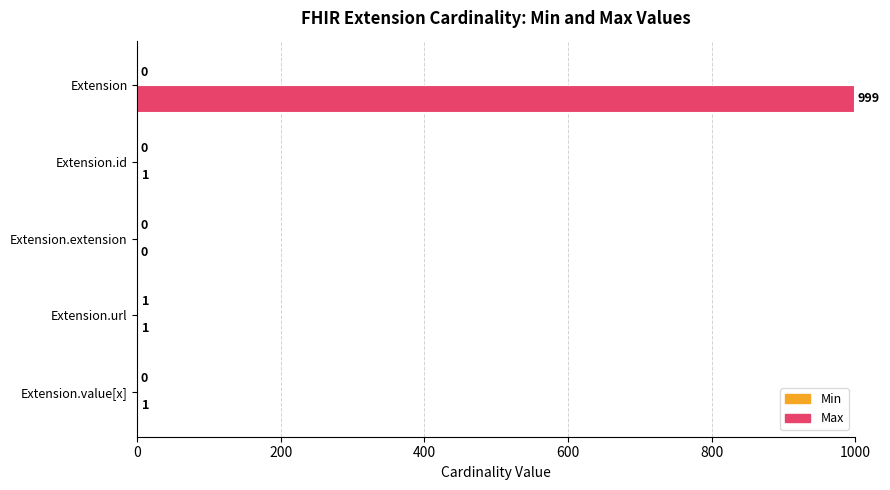

The value of Max at Extension is 362. True or false?

False